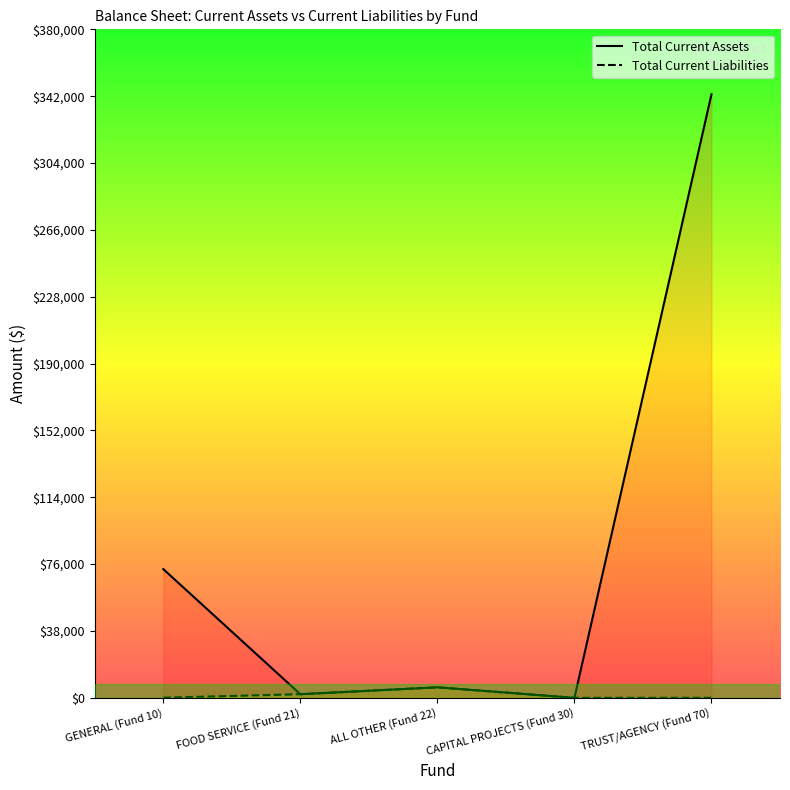

True or false: Total Current Assets and Total Current Liabilities cross at least once.

False